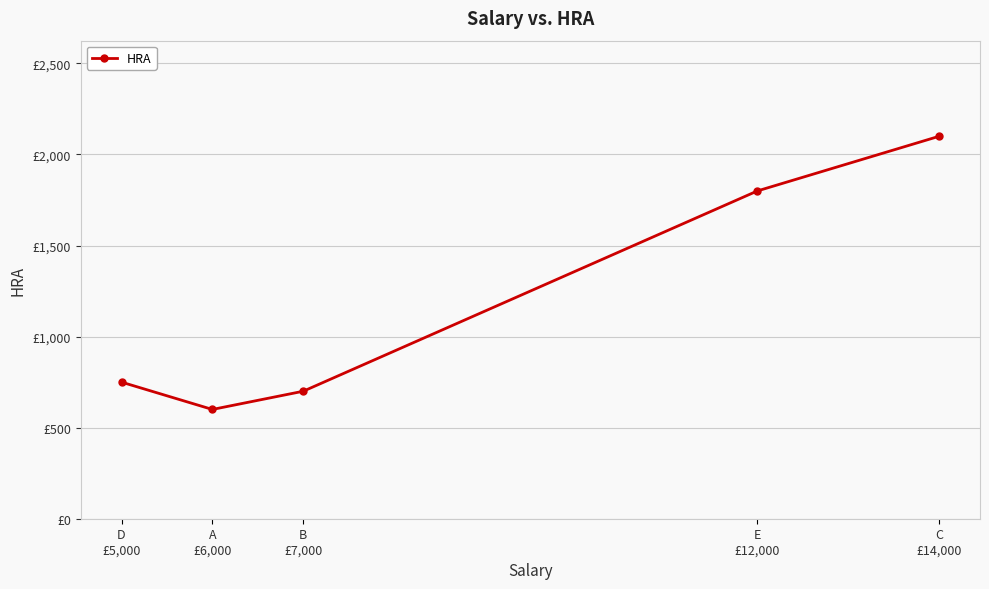

Is this an area chart (filled region under the line)?

No